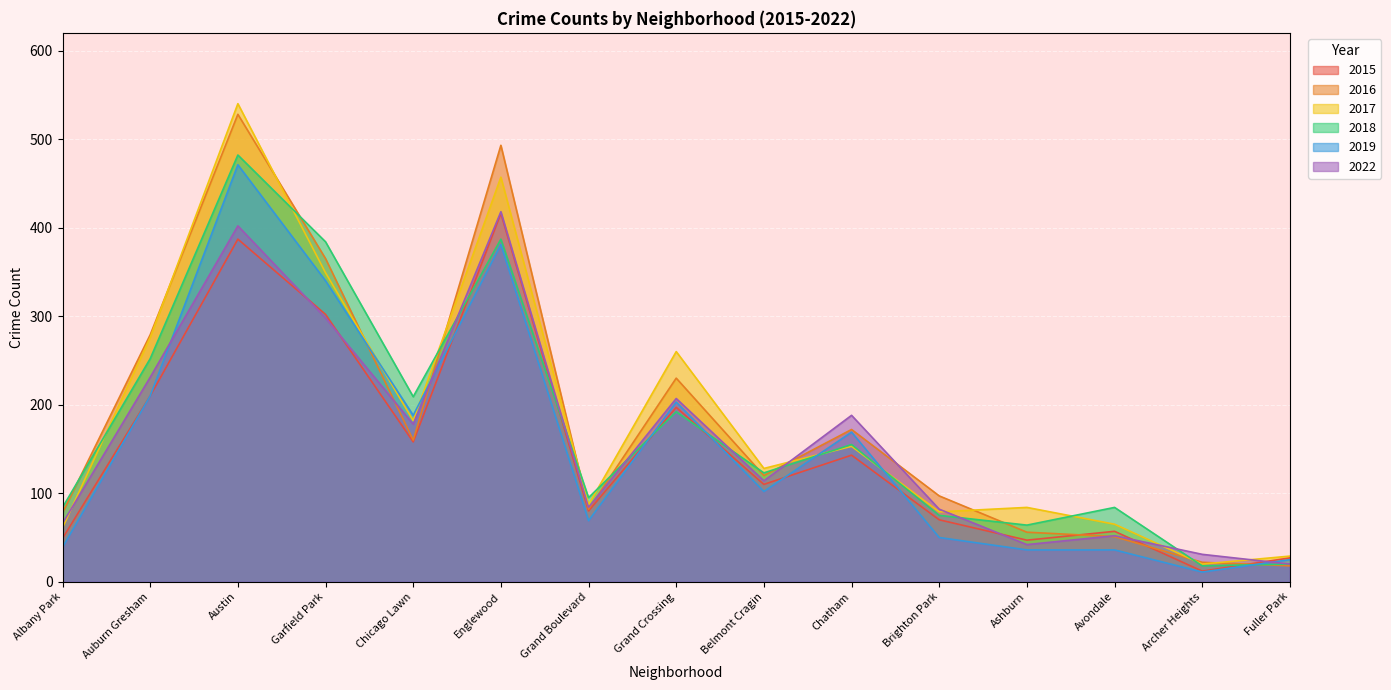

At which category is the sum across all series the highest?

Austin